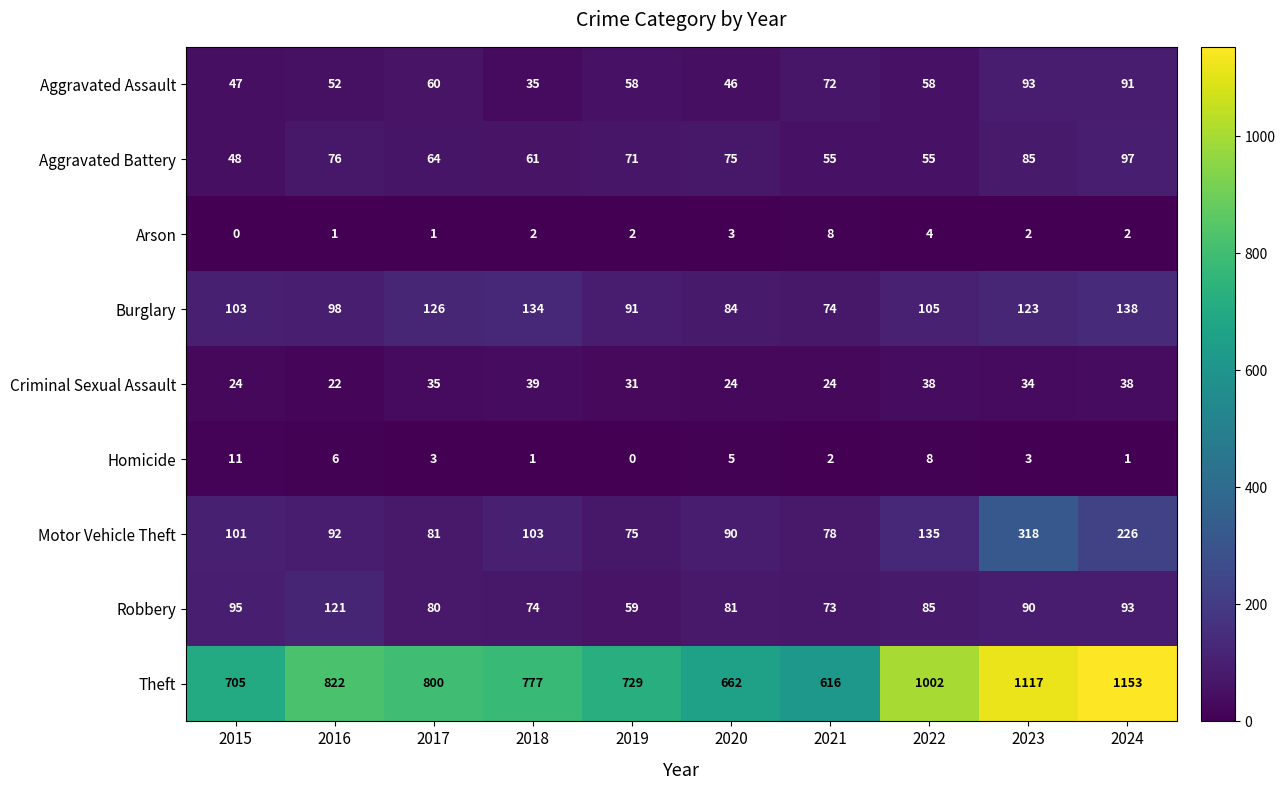

How many distinct data groups are displayed?

9